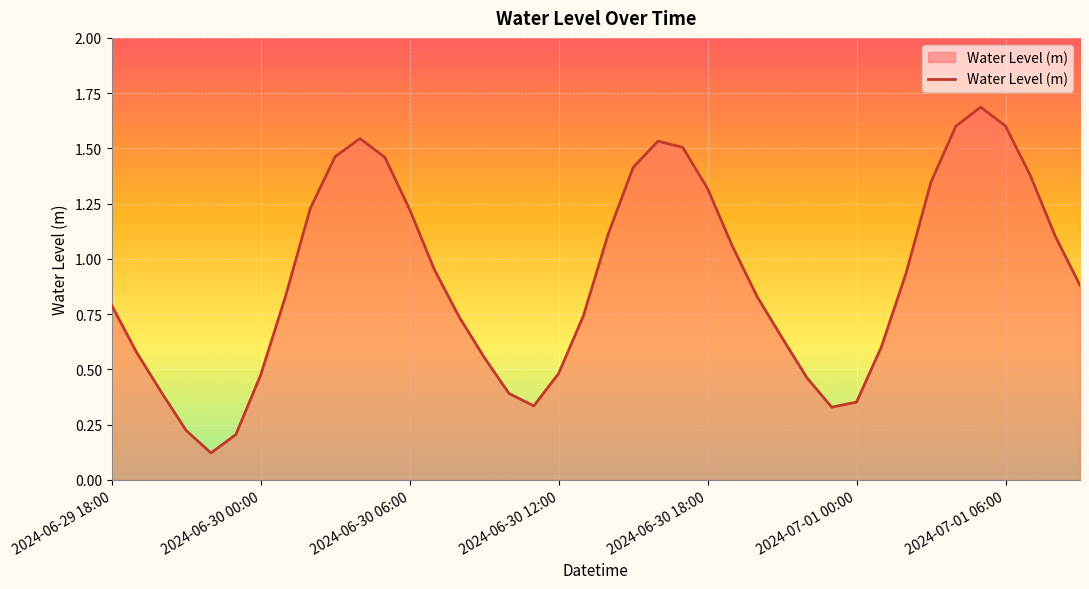

What is the greatest value displayed?

1.7